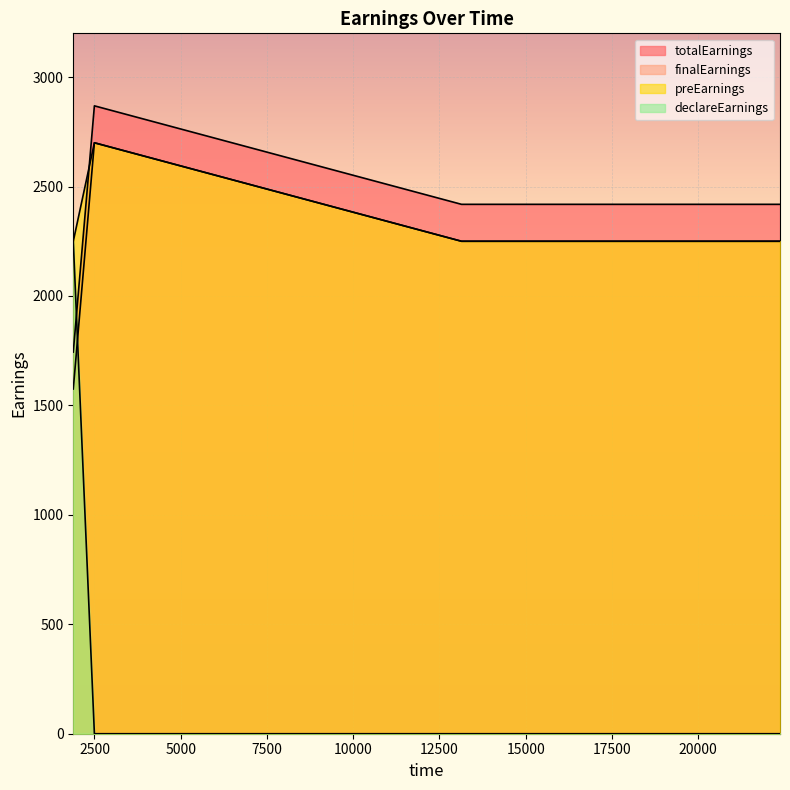

Which series has the largest total across all categories?

totalEarnings